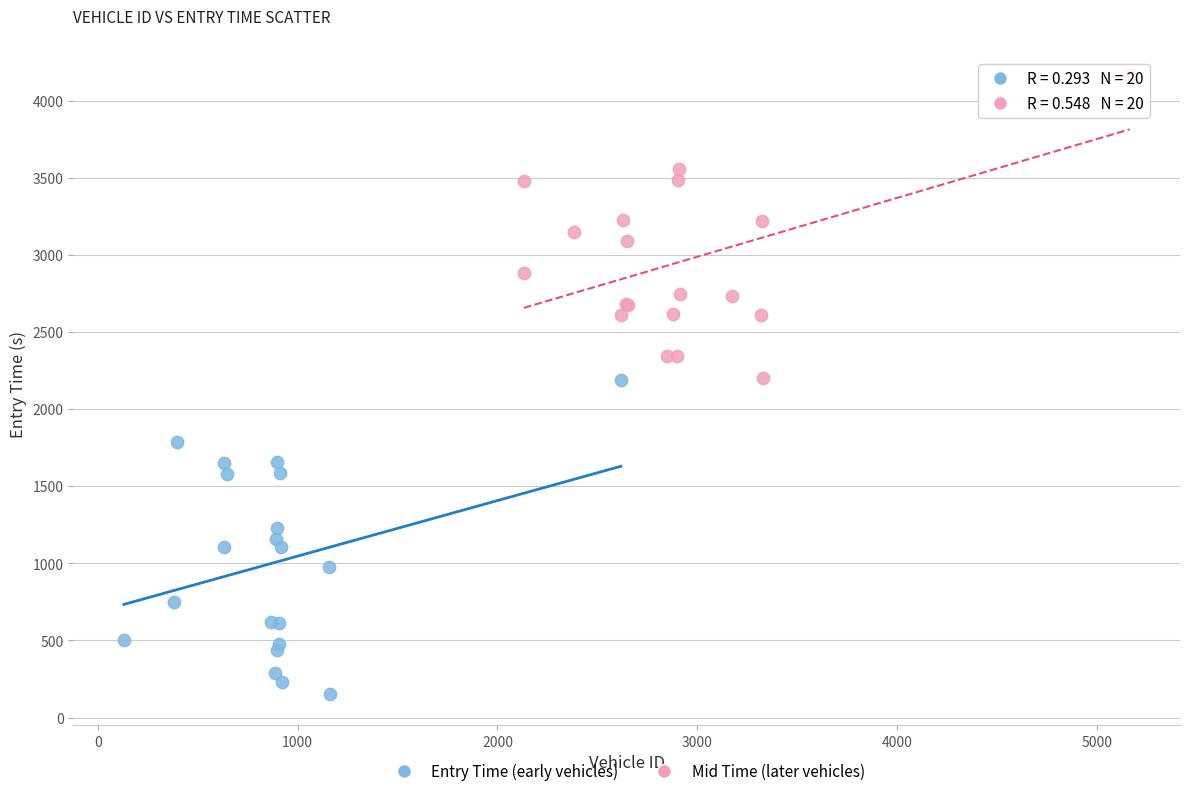

Which series has the widest spread of Y values?

Entry Time (early vehicles)